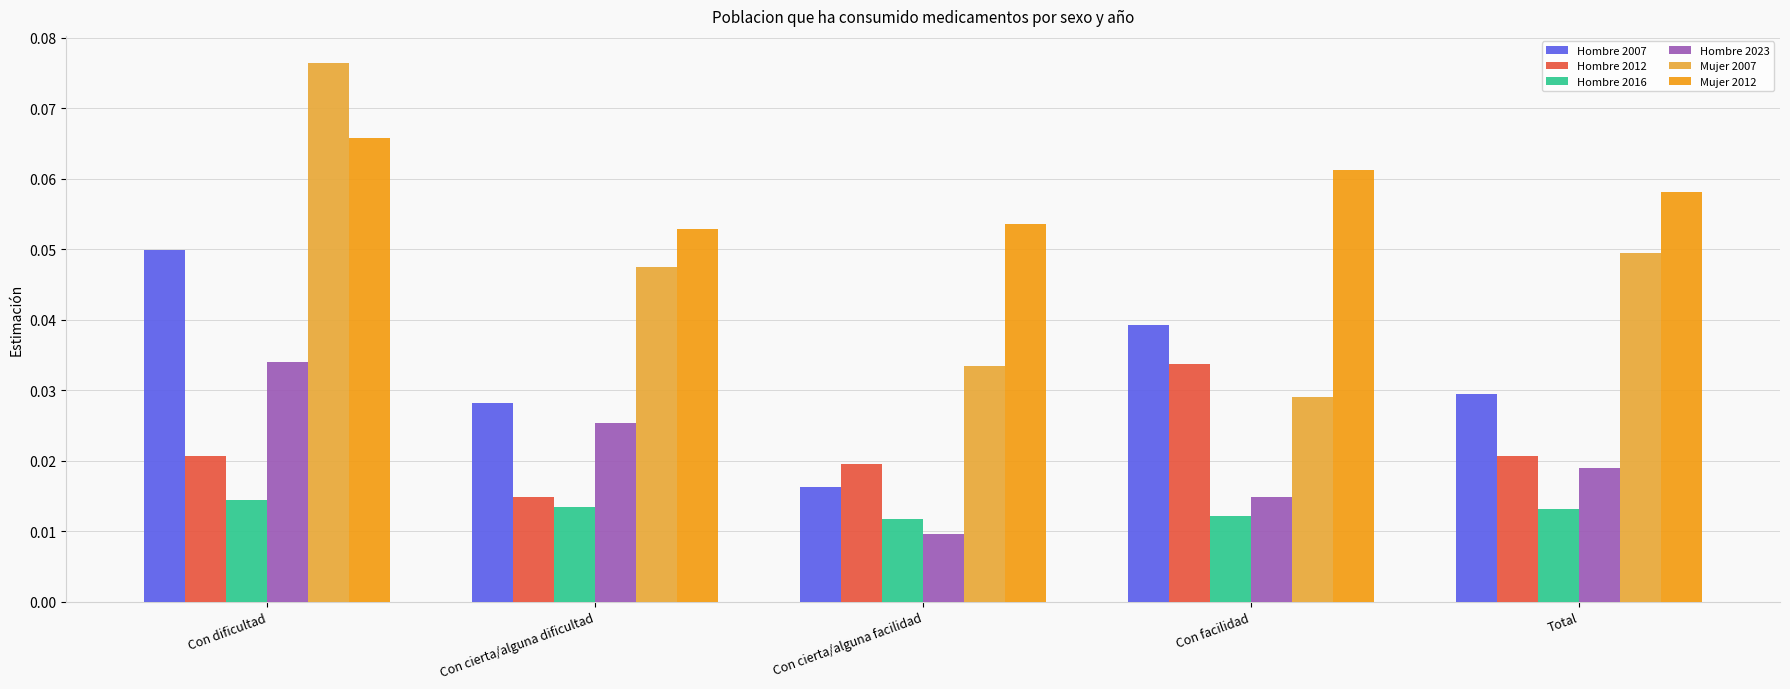

What is the label of the 5th bar from the right?

Con dificultad